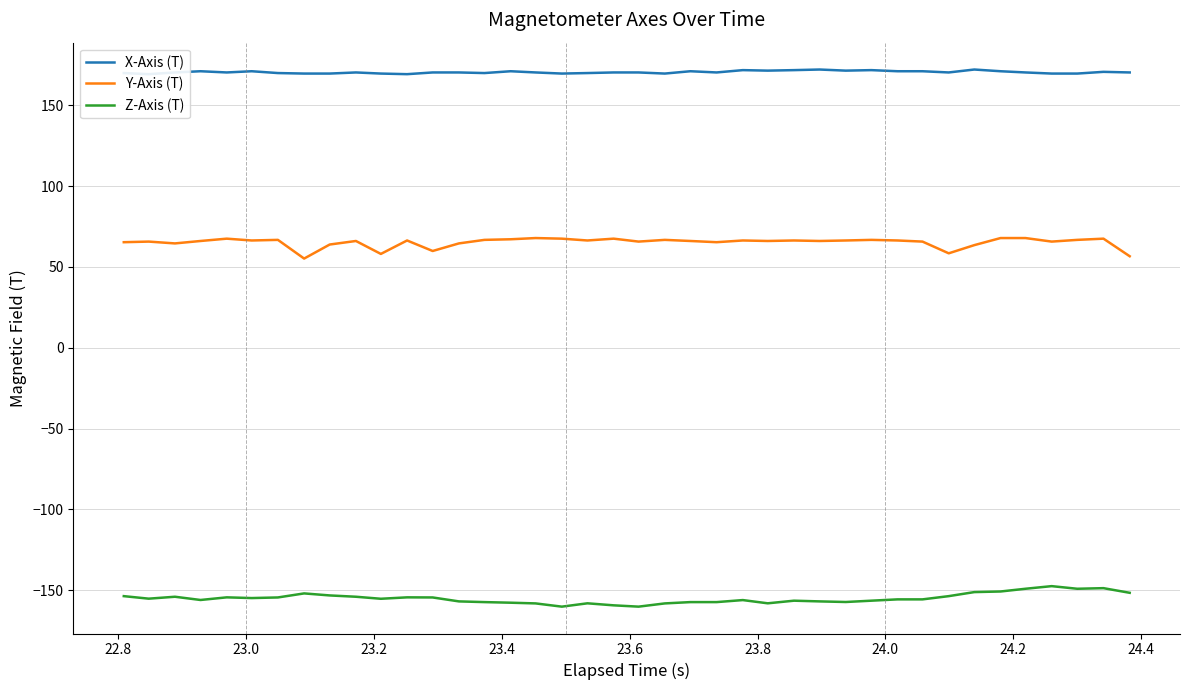

What is the minimum value for Z-Axis (T)?

-160.2